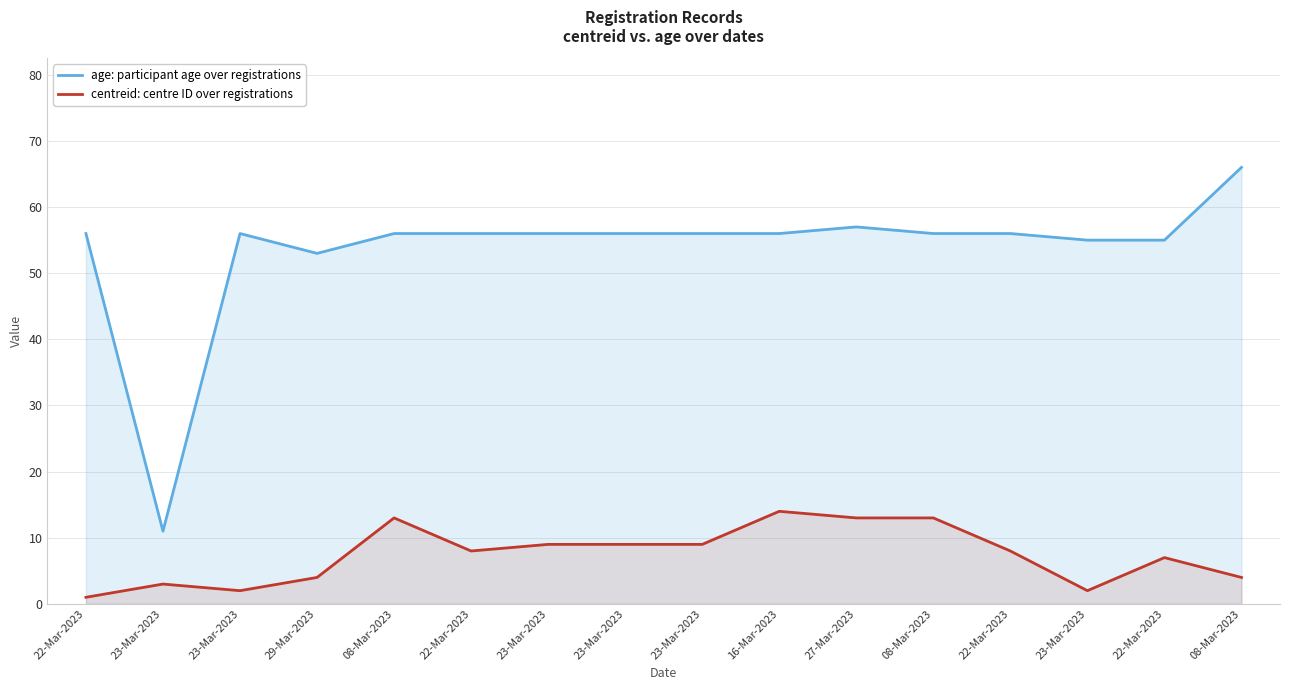

How many distinct data groups are displayed?

2